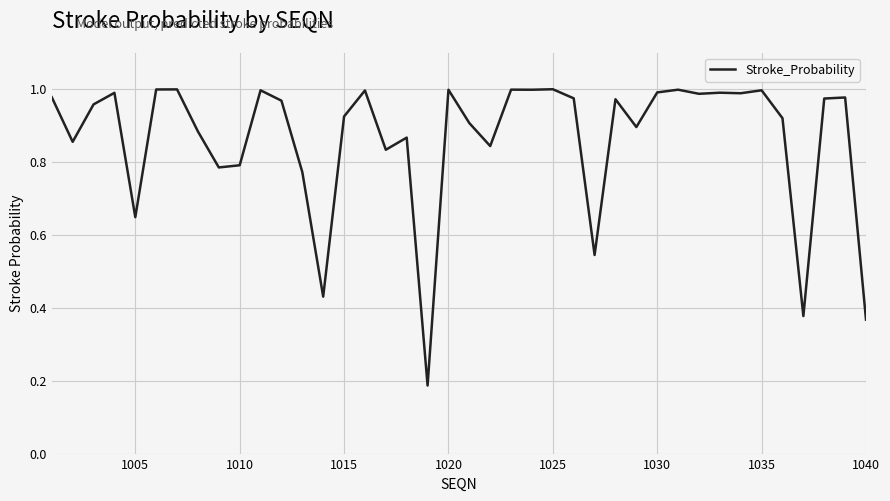

Is it true that the value at 1015 is 1.6?

False